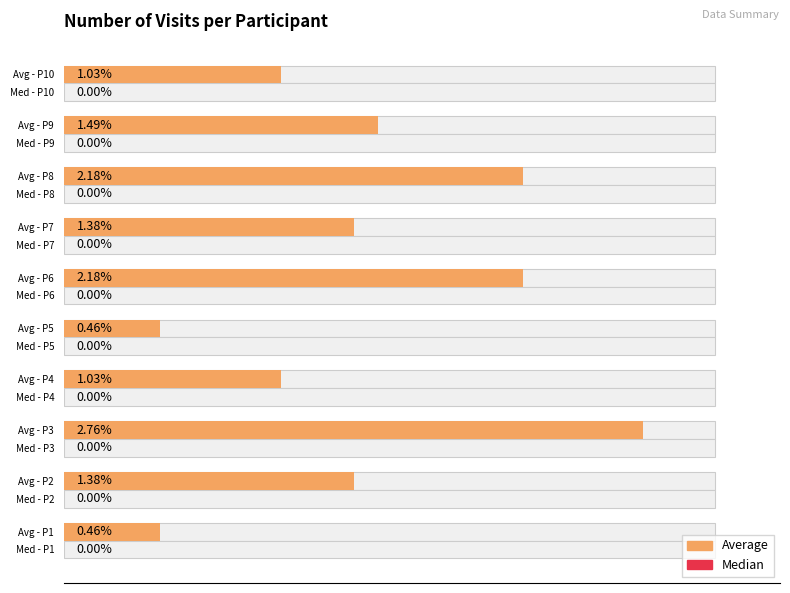

How many bars are there in each group?

2